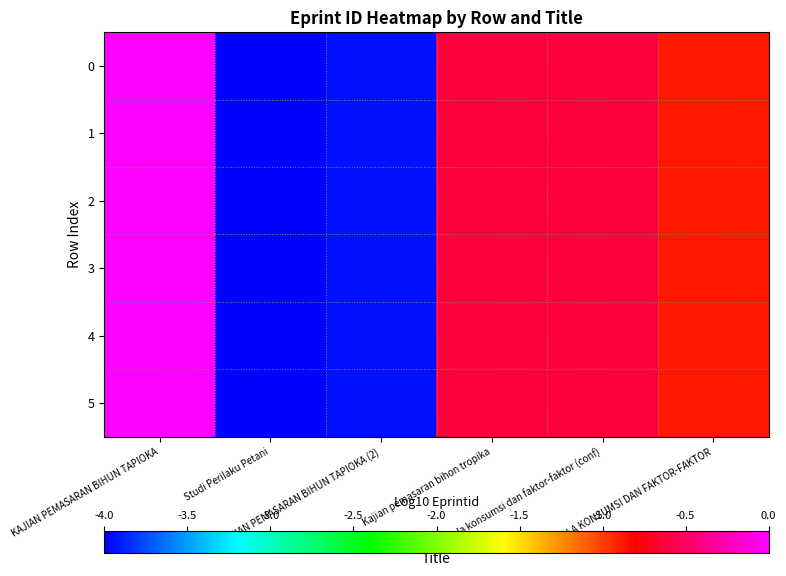

What is the total value across all series at Studi Perilaku Petani?

-24.0